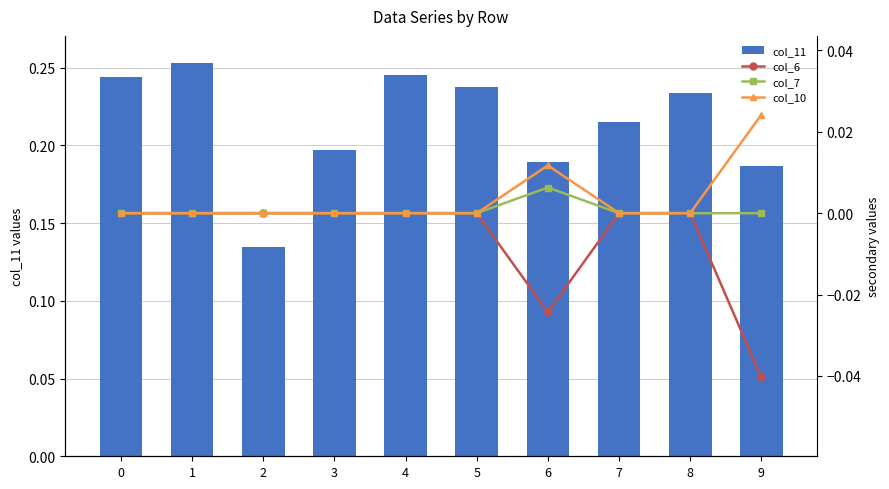

How many data points in col_7 are above 0?

1